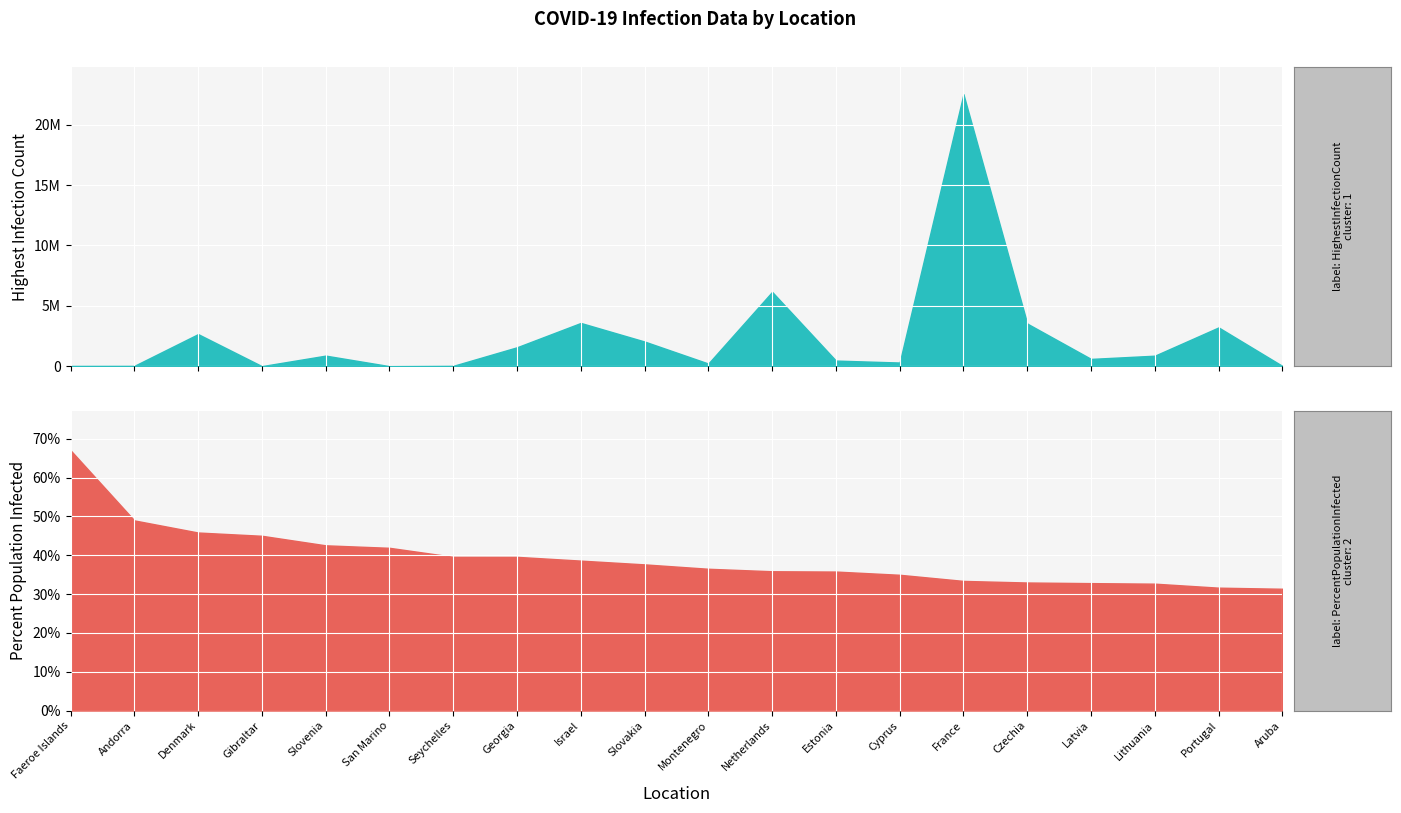

What is the label of the 16th point from the left?

Czechia